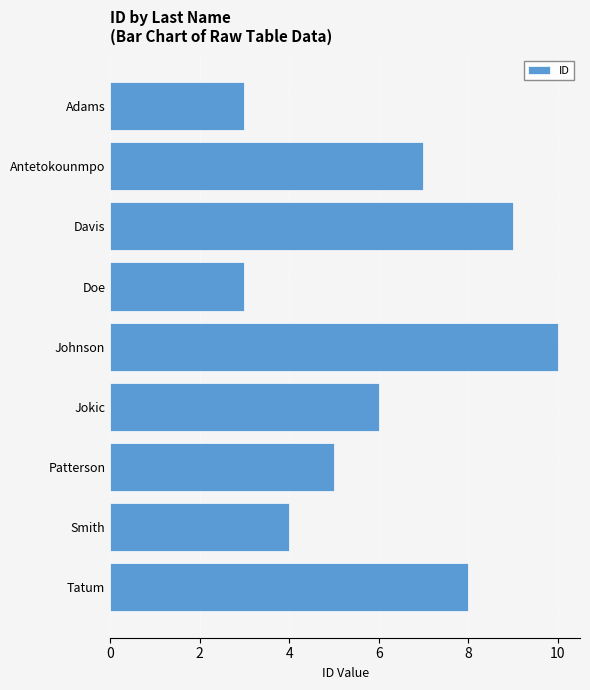

What is the difference between the maximum and minimum values?

7